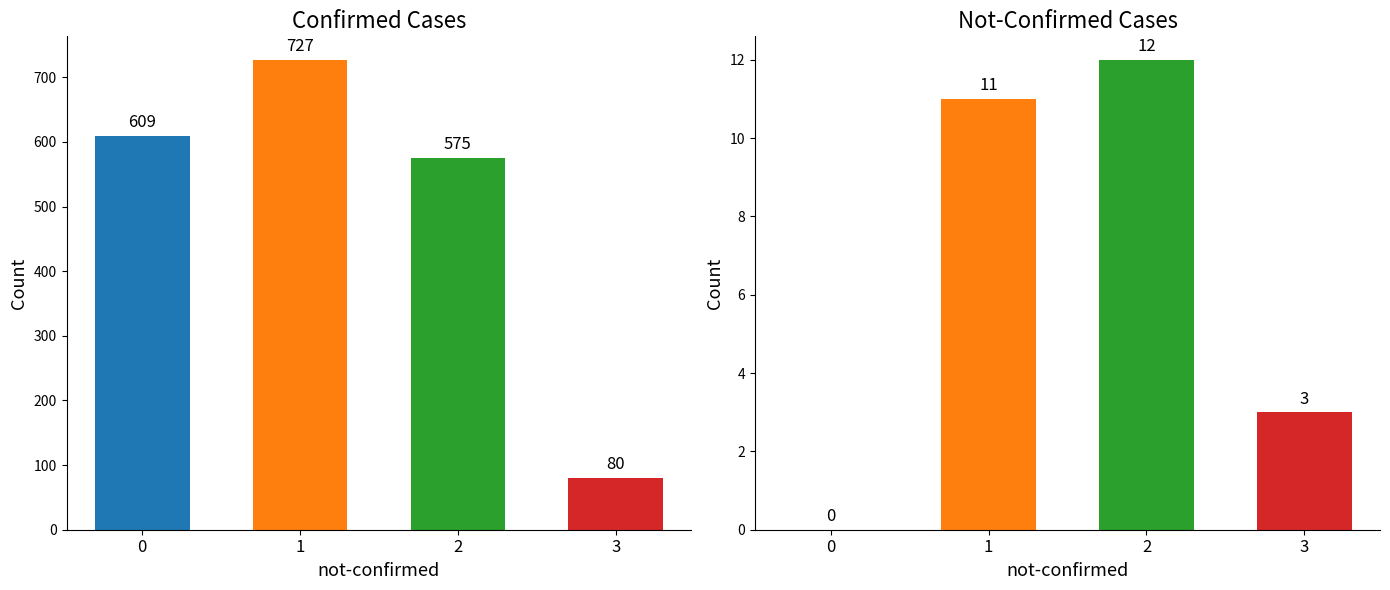

List the series in order of their overall mean, lowest first.

not-confirmed, value